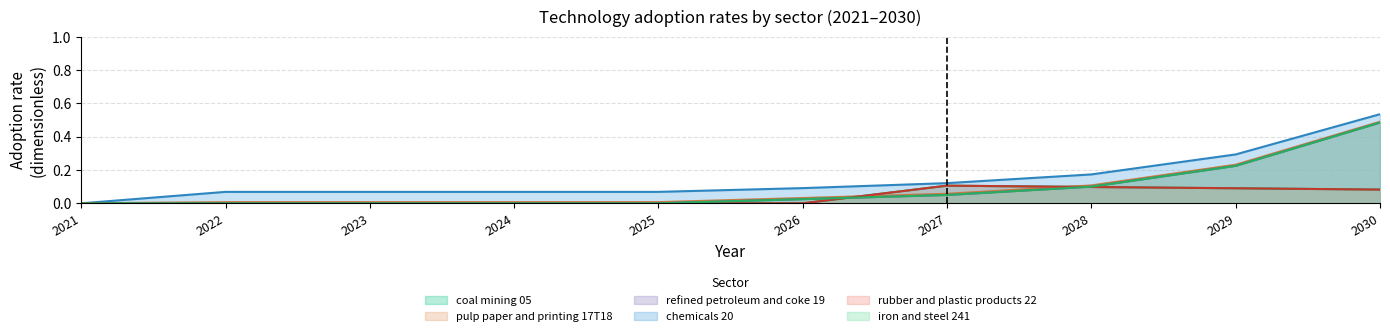

How many chemicals 20 values are between 0 and 1?

10